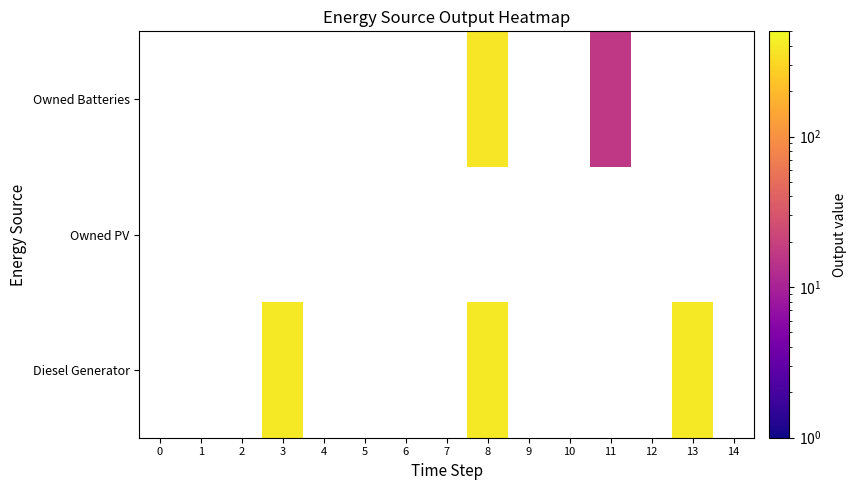

Is the value of Owned Batteries at 7 greater than the value of Owned PV at 12?

No